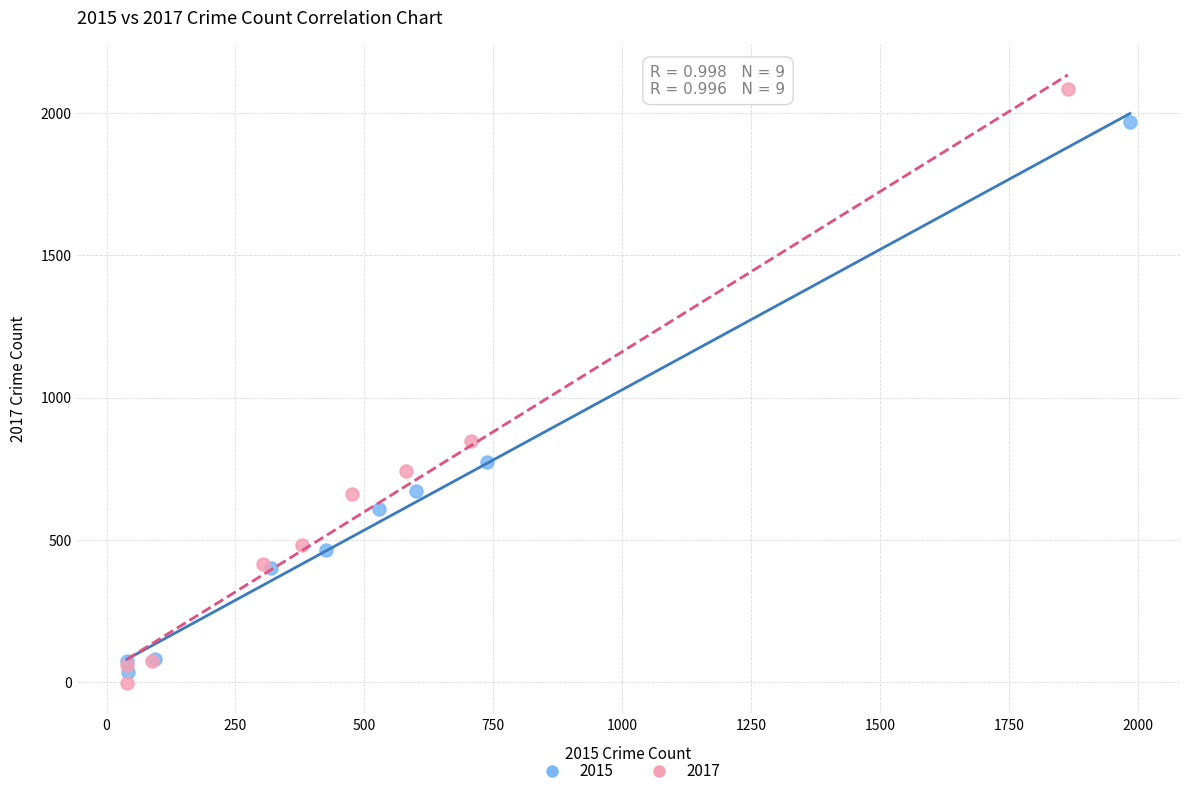

Which series reaches the minimum Y coordinate?

2017